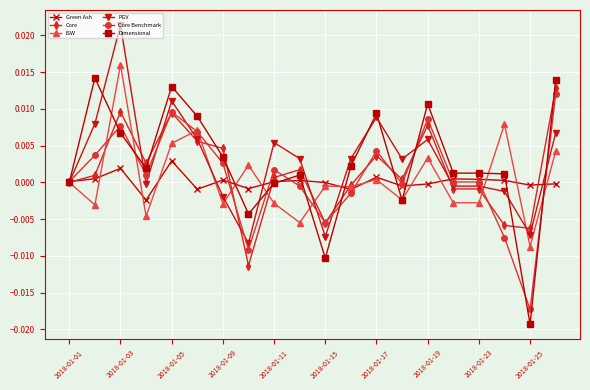

True or false: PGV has more than 2 points higher than both neighbors.

True